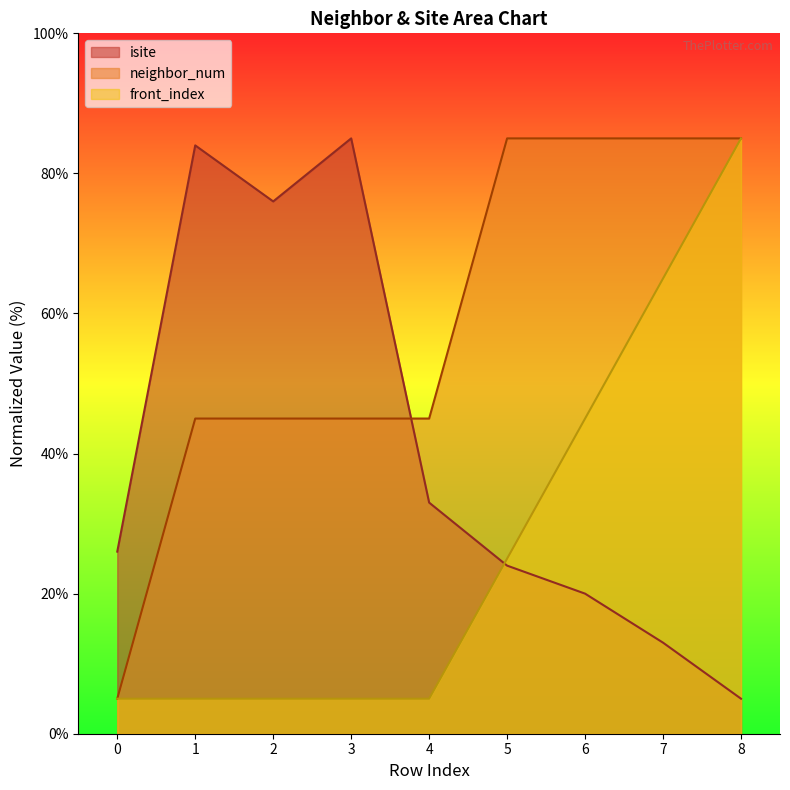

List the series in order of their peak value, highest first.

isite, neighbor_num, front_index